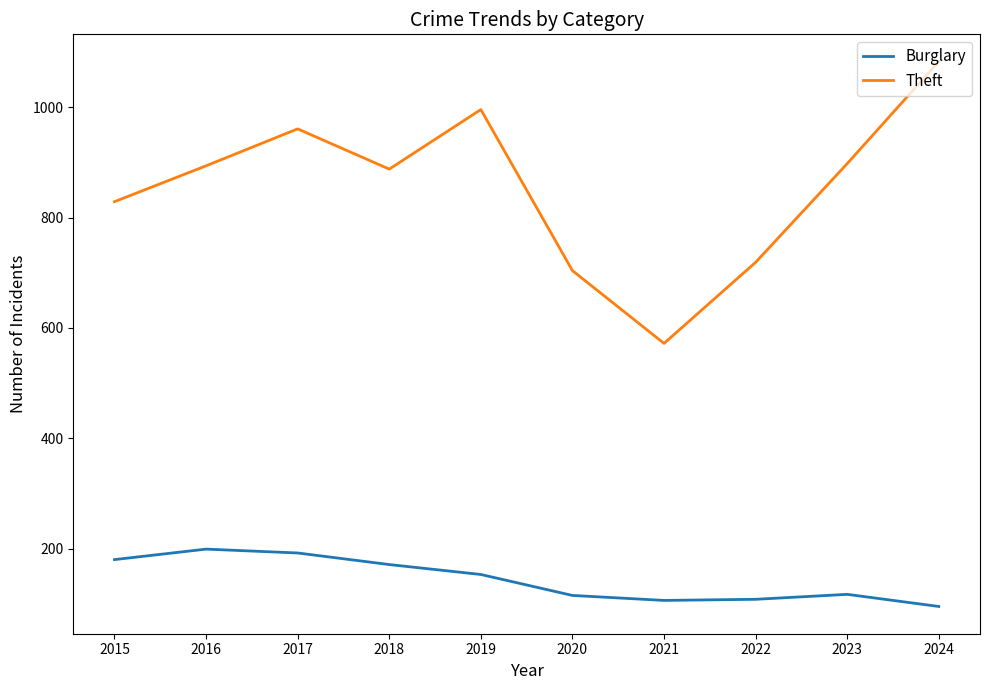

True or false: Theft and Burglary intersect in this chart.

False